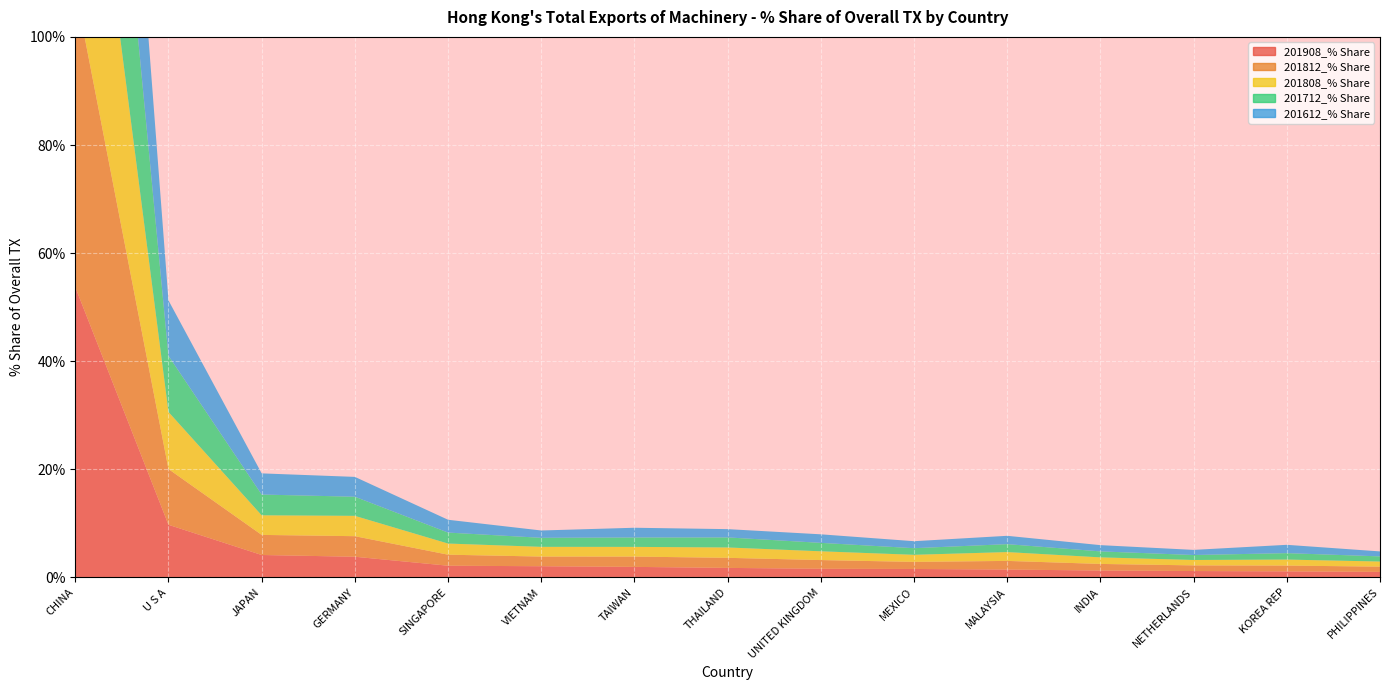

Reading left to right, what are all the values shown in this chart?

201908_% Share: CHINA=53.7	U S A=9.7	JAPAN=4.2	GERMANY=3.8	SINGAPORE=2.2	VIETNAM=2.1	TAIWAN=2.0	THAILAND=1.8	UNITED KINGDOM=1.6	MEXICO=1.6	MALAYSIA=1.5	INDIA=1.3	NETHERLANDS=1.2	KOREA REP=1.1	PHILIPPINES=1.0
201812_% Share: CHINA=55.2	U S A=10.3	JAPAN=3.7	GERMANY=3.8	SINGAPORE=2.0	VIETNAM=1.8	TAIWAN=1.9	THAILAND=1.9	UNITED KINGDOM=1.6	MEXICO=1.3	MALAYSIA=1.6	INDIA=1.2	NETHERLANDS=1.0	KOREA REP=1.1	PHILIPPINES=1.0
201808_% Share: CHINA=55.3	U S A=10.6	JAPAN=3.6	GERMANY=3.8	SINGAPORE=2.1	VIETNAM=1.8	TAIWAN=1.8	THAILAND=1.9	UNITED KINGDOM=1.6	MEXICO=1.3	MALAYSIA=1.6	INDIA=1.2	NETHERLANDS=1.0	KOREA REP=1.1	PHILIPPINES=0.9
201712_% Share: CHINA=56.9	U S A=10.4	JAPAN=3.8	GERMANY=3.5	SINGAPORE=2.0	VIETNAM=1.7	TAIWAN=1.7	THAILAND=1.9	UNITED KINGDOM=1.6	MEXICO=1.2	MALAYSIA=1.5	INDIA=1.1	NETHERLANDS=0.9	KOREA REP=1.2	PHILIPPINES=1.0
201612_% Share: CHINA=56.3	U S A=10.3	JAPAN=3.9	GERMANY=3.7	SINGAPORE=2.4	VIETNAM=1.4	TAIWAN=1.8	THAILAND=1.5	UNITED KINGDOM=1.6	MEXICO=1.3	MALAYSIA=1.5	INDIA=1.2	NETHERLANDS=0.9	KOREA REP=1.5	PHILIPPINES=0.9